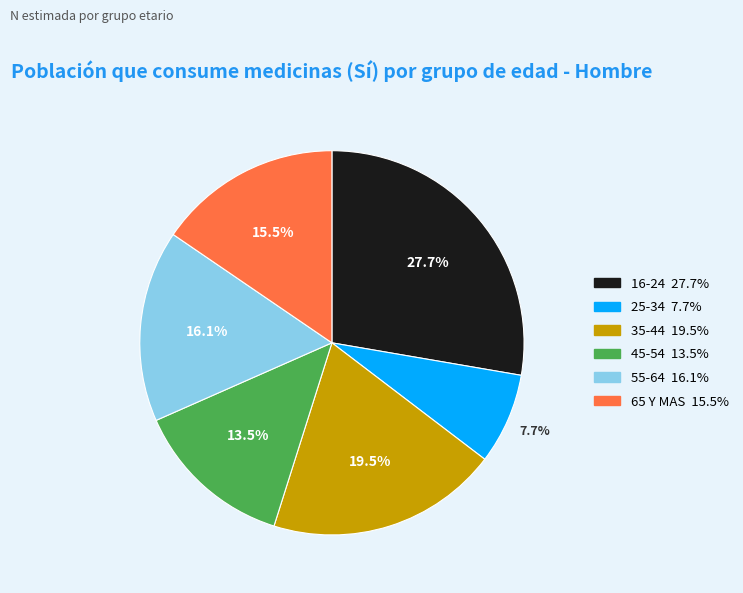

Combined, do 65 Y MAS and 55-64 account for over 50%?

No